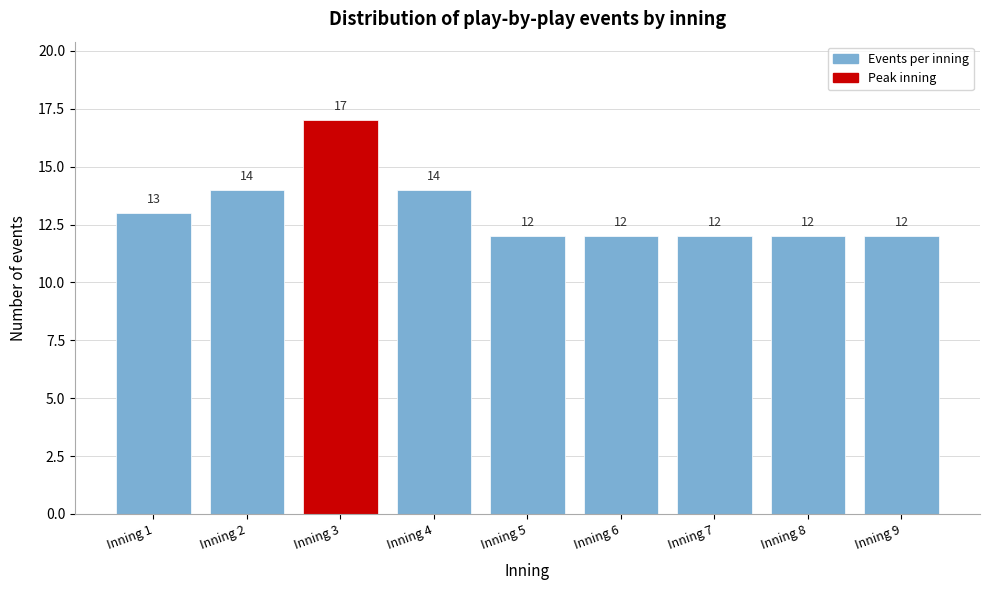

Reading left to right, extract all data points from this chart.

13	14	17	14	12	12	12	12	12